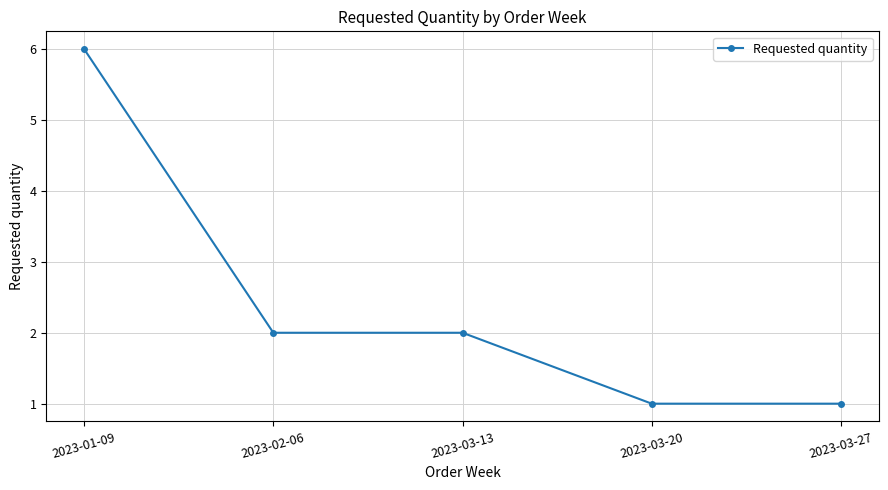

Reading left to right, extract all data points from this chart.

2023-01-09=6	2023-02-06=2	2023-03-13=2	2023-03-20=1	2023-03-27=1